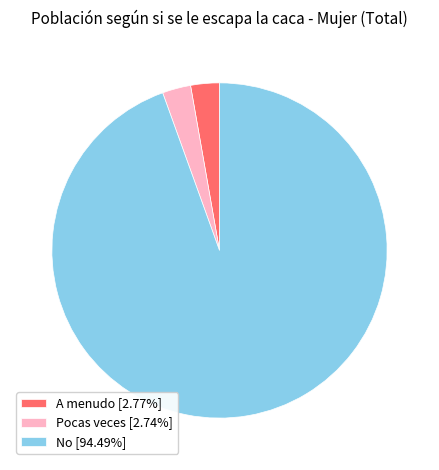

What is the ratio of the value at A menudo [2.77%] to the value at Pocas veces [2.74%]?

1.0